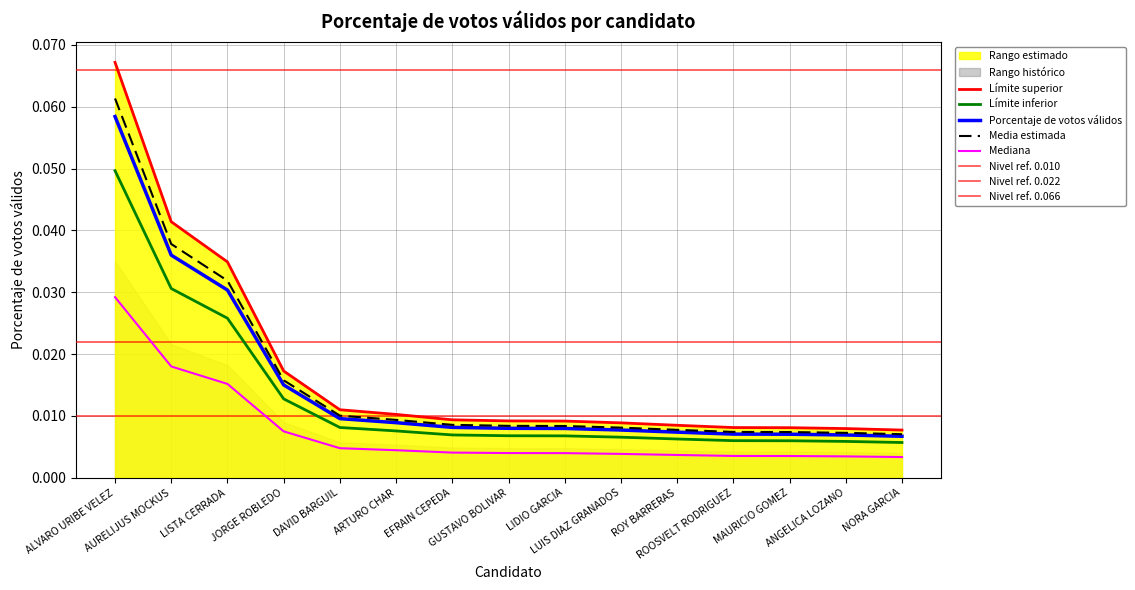

Reading left to right, list all the values displayed in this chart.

Porcentaje de votos válidos: ALVARO URIBE VELEZ=0.1	AURELIJUS MOCKUS=0.0	LISTA CERRADA=0.0	JORGE ROBLEDO=0.0	DAVID BARGUIL=0.0	ARTURO CHAR=0.0	EFRAIN CEPEDA=0.0	GUSTAVO BOLIVAR=0.0	LIDIO GARCIA=0.0	LUIS DIAZ GRANADOS=0.0	ROY BARRERAS=0.0	ROOSVELT RODRIGUEZ=0.0	MAURICIO GOMEZ=0.0	ANGELICA LOZANO=0.0	NORA GARCIA=0.0
Votos (normalized): ALVARO URIBE VELEZ=0.1	AURELIJUS MOCKUS=0.0	LISTA CERRADA=0.0	JORGE ROBLEDO=0.0	DAVID BARGUIL=0.0	ARTURO CHAR=0.0	EFRAIN CEPEDA=0.0	GUSTAVO BOLIVAR=0.0	LIDIO GARCIA=0.0	LUIS DIAZ GRANADOS=0.0	ROY BARRERAS=0.0	ROOSVELT RODRIGUEZ=0.0	MAURICIO GOMEZ=0.0	ANGELICA LOZANO=0.0	NORA GARCIA=0.0